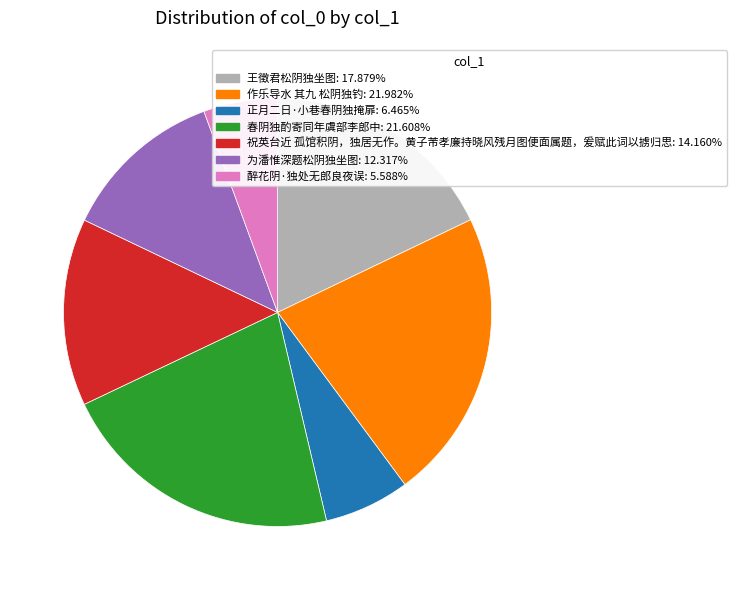

Approximately how many times larger is the value at 作乐导水 其九 松阴独钓 compared to 祝英台近 孤馆积阴，独居无作。黄子芾孝廉持晓风残月图便面属题，爰赋此词以掳归思?

1.6